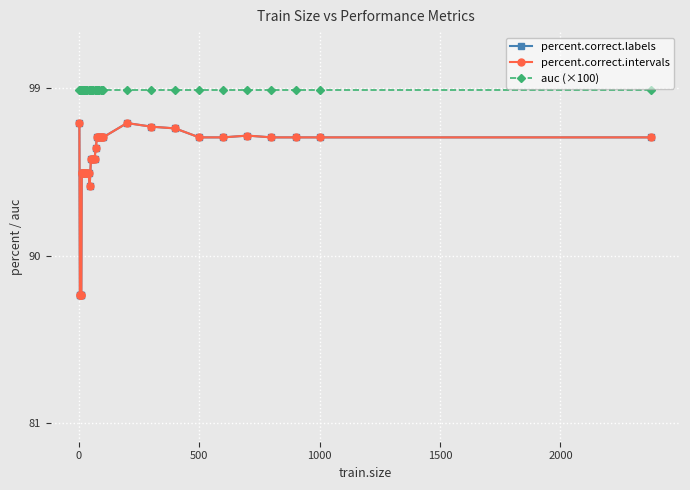

True or false: percent.correct.labels has more than 0 interior local peaks.

True